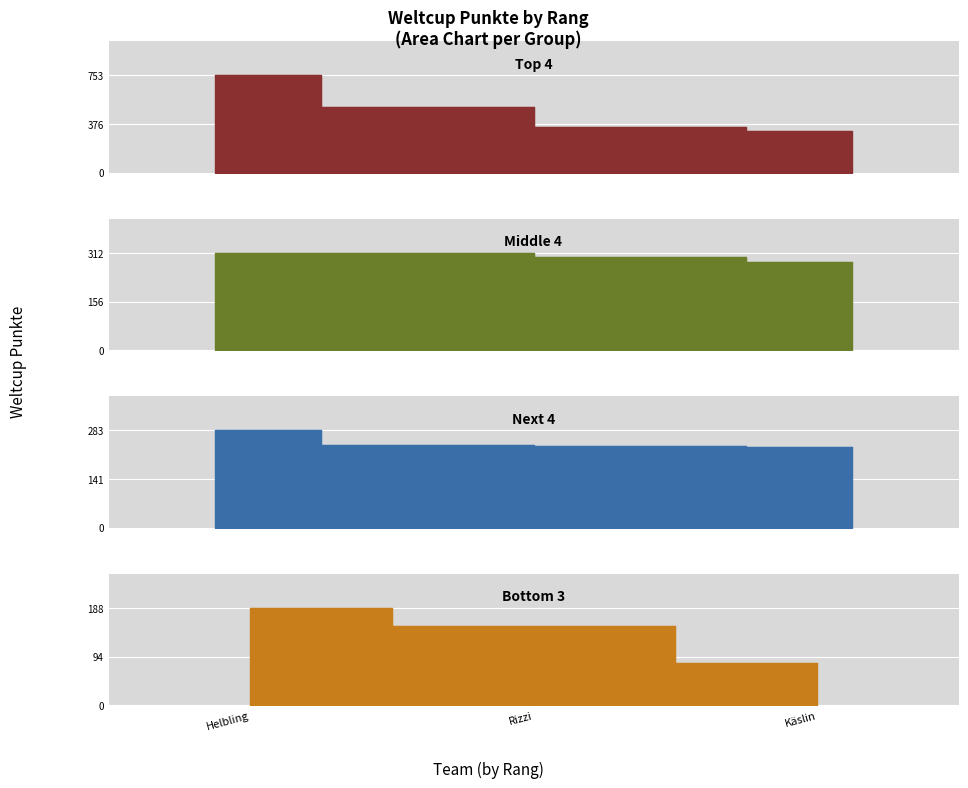

Where does the data first go above 284?

1